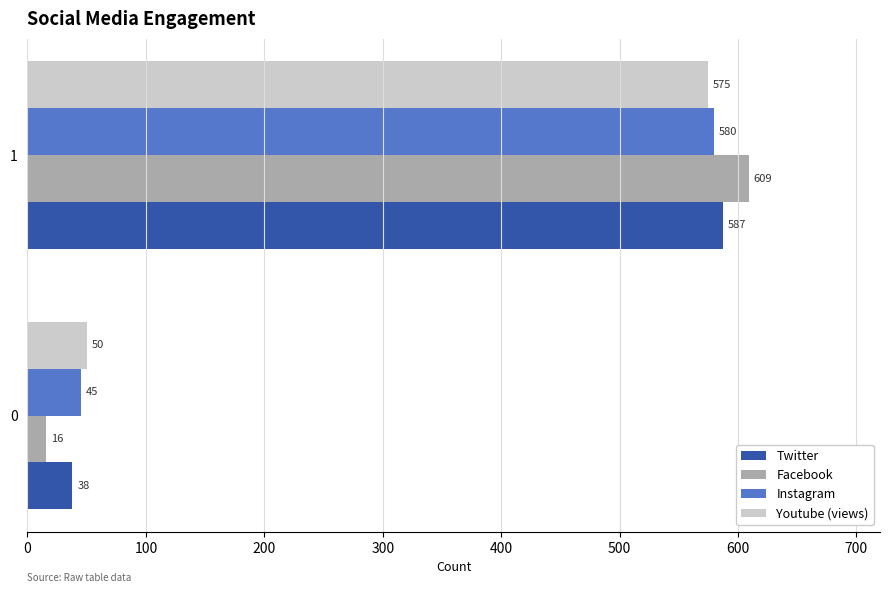

Between 0 and 1, which series saw the biggest shift?

Facebook